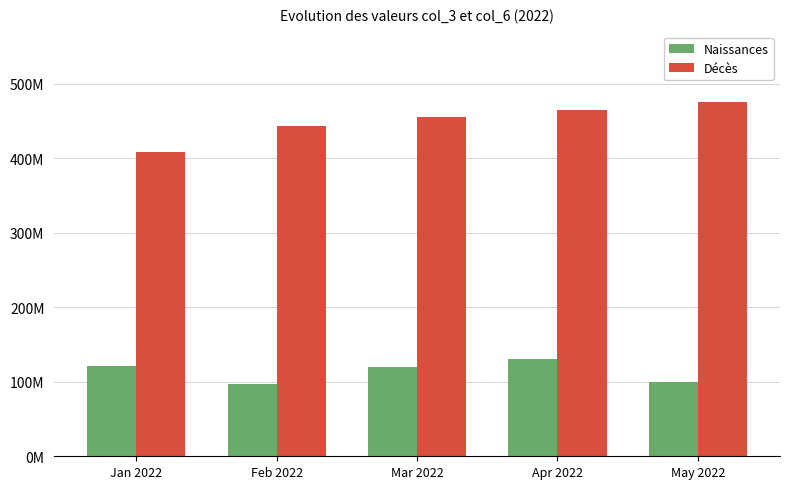

Reading left to right, transcribe all the data shown in this chart.

Naissances: 120550625	97391147	120000000	130000000	100000000
Décès: 407970689	443998935	455000000	465000000	475000000